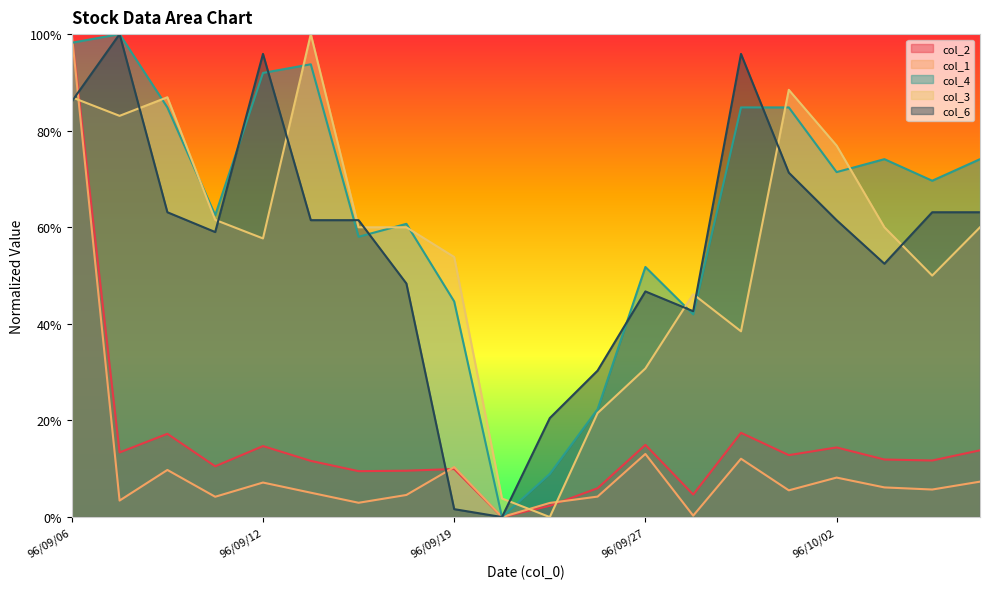

Reading left to right, list all the values displayed in this chart.

col_2: 1.0	0.1	0.2	0.1	0.1	0.1	0.1	0.1	0.1	0.0	0.0	0.1	0.1	0.0	0.2	0.1	0.1	0.1	0.1	0.1
col_1: 1.0	0.0	0.1	0.0	0.1	0.1	0.0	0.0	0.1	0.0	0.0	0.0	0.1	0.0	0.1	0.1	0.1	0.1	0.1	0.1
col_3: 0.9	0.8	0.9	0.6	0.6	1.0	0.6	0.6	0.5	0.0	0.0	0.2	0.3	0.5	0.4	0.9	0.8	0.6	0.5	0.6
col_4: 1.0	1.0	0.8	0.6	0.9	0.9	0.6	0.6	0.4	0.0	0.1	0.2	0.5	0.4	0.8	0.8	0.7	0.7	0.7	0.7
col_6: 0.9	1.0	0.6	0.6	1.0	0.6	0.6	0.5	0.0	0.0	0.2	0.3	0.5	0.4	1.0	0.7	0.6	0.5	0.6	0.6